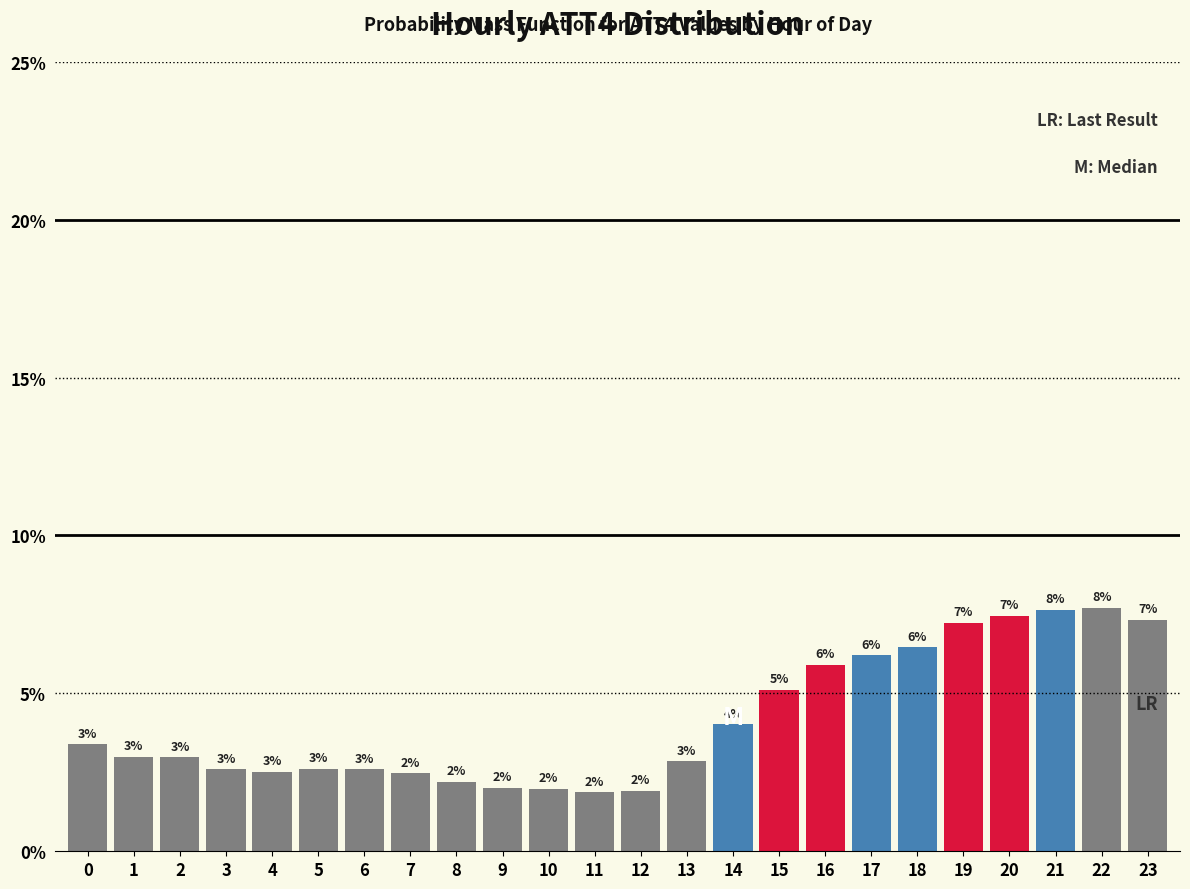

Which category has the lowest value across all series?

11